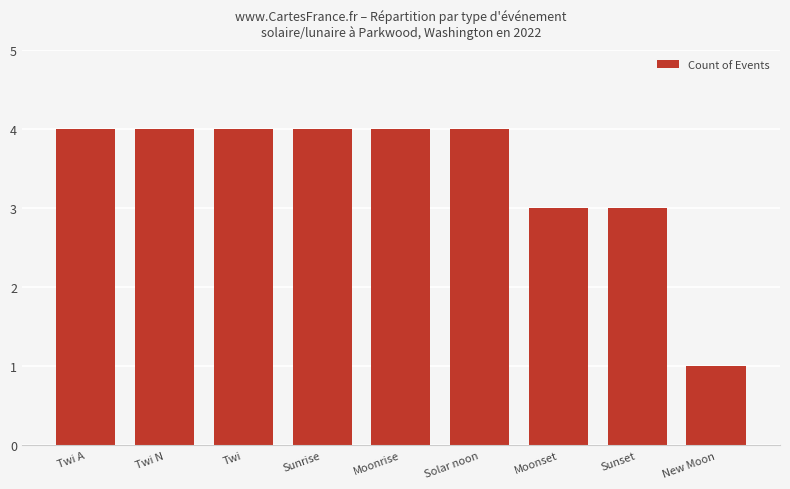

What is the ratio of the value at Sunrise to the value at Twi N?

1.0